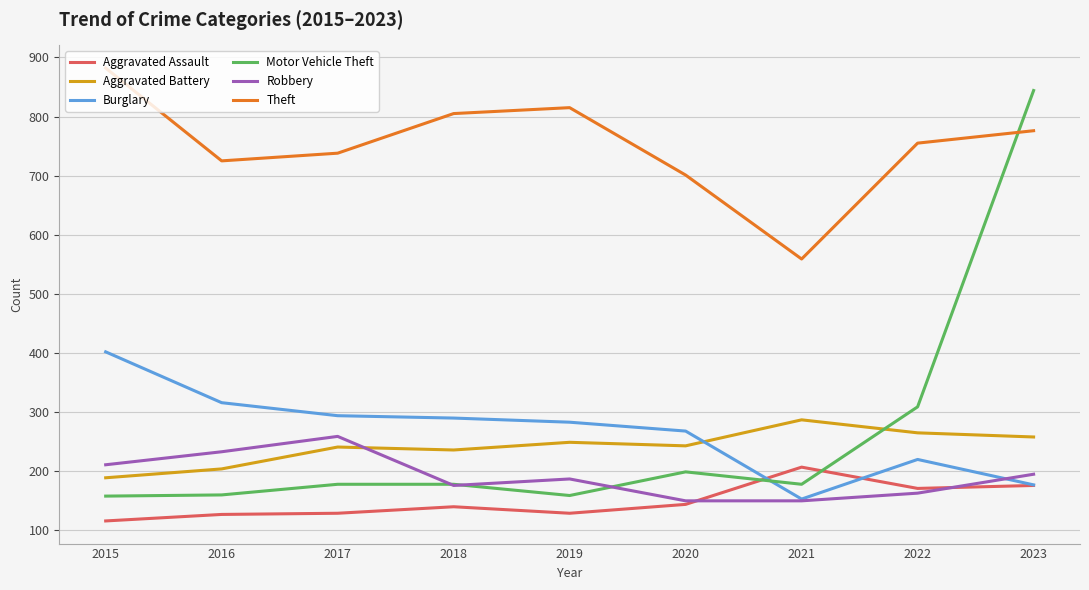

What value does the Aggravated Battery series have at 2015, to the nearest 10?

190